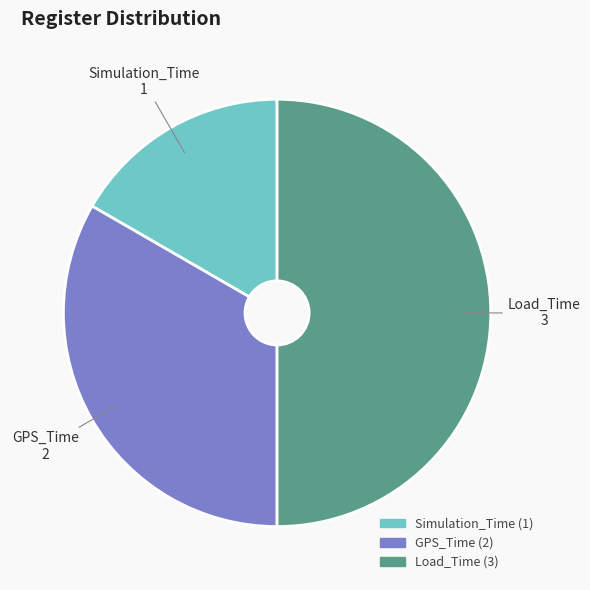

Which category has the smallest portion of the pie?

Simulation_Time